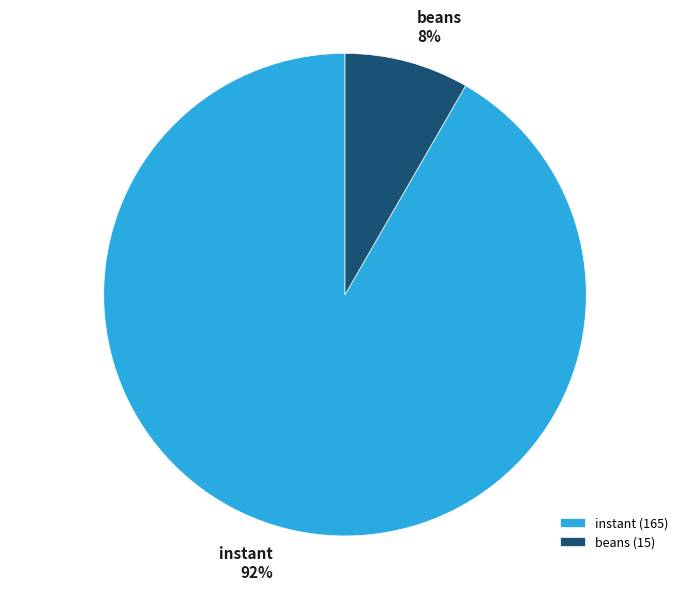

How many slices are in this pie chart?

2